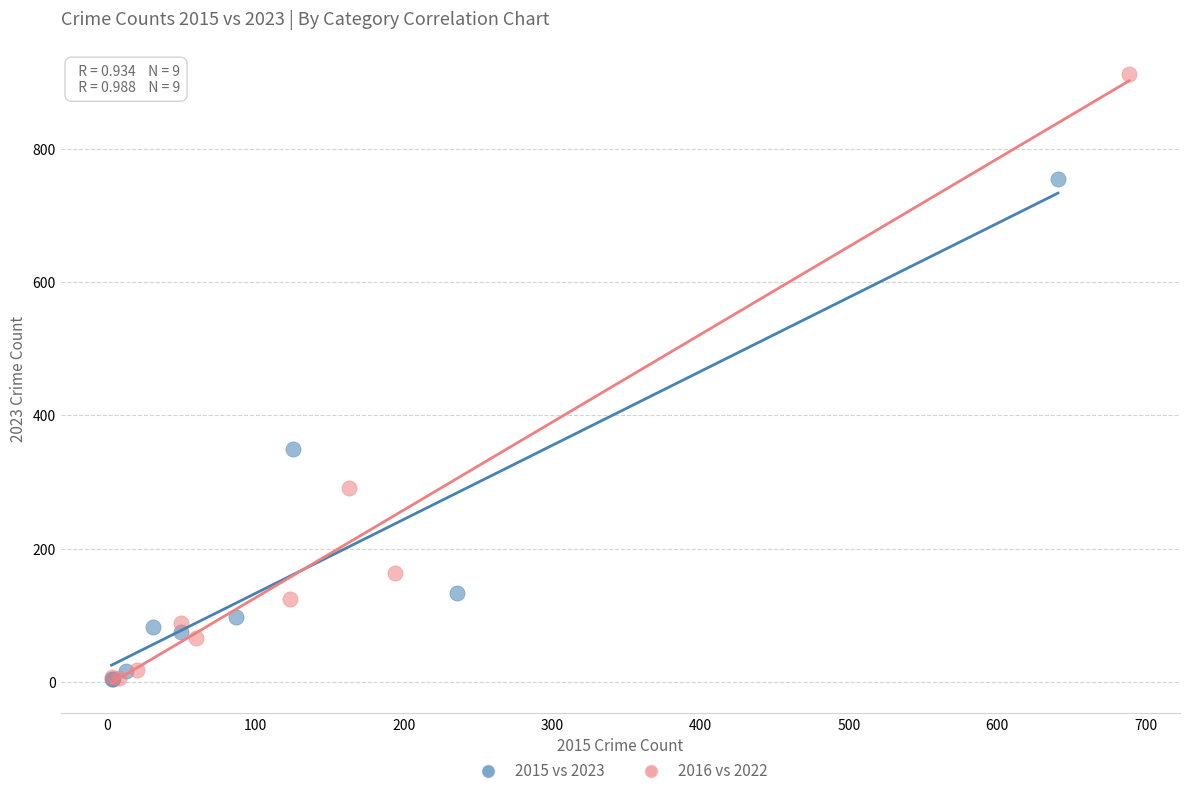

Which series has the largest Y range (max minus min)?

2016 vs 2022